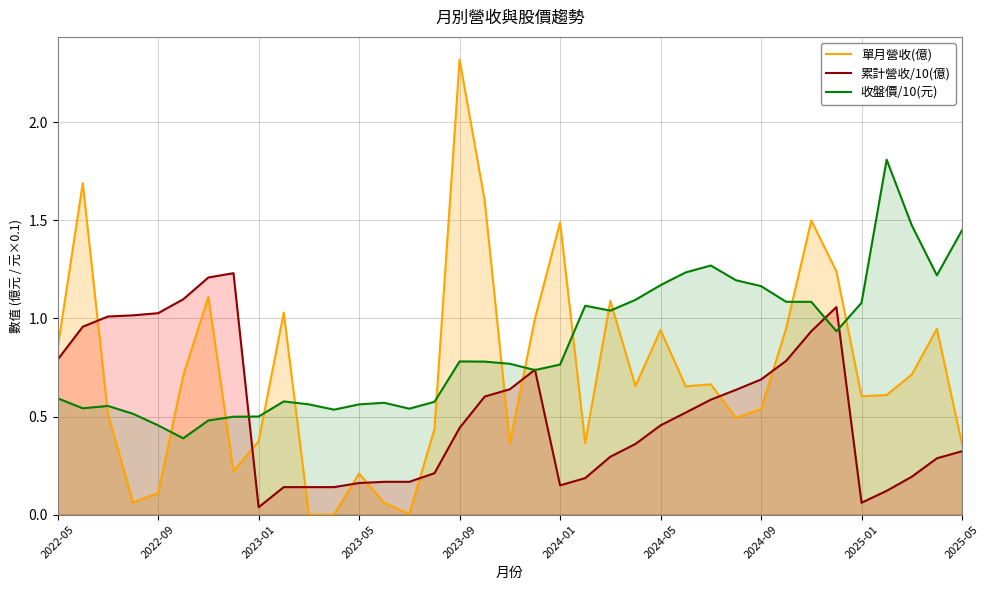

True or false: 單月營收(億) has a value of 0.8 at 2024-01.

False